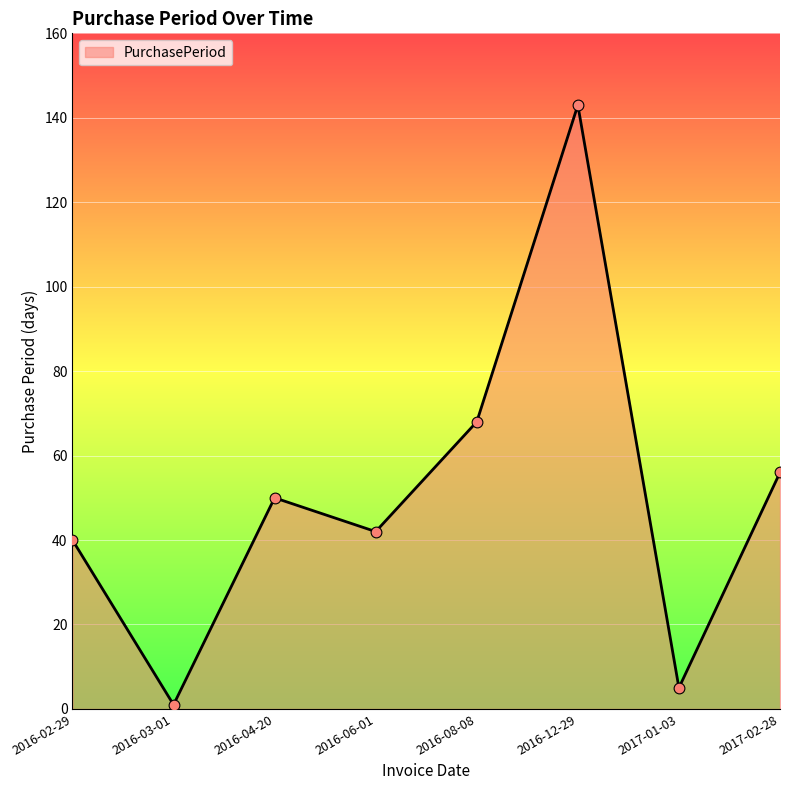

Which has a higher value, 2016-12-29 or 2016-06-01?

2016-12-29